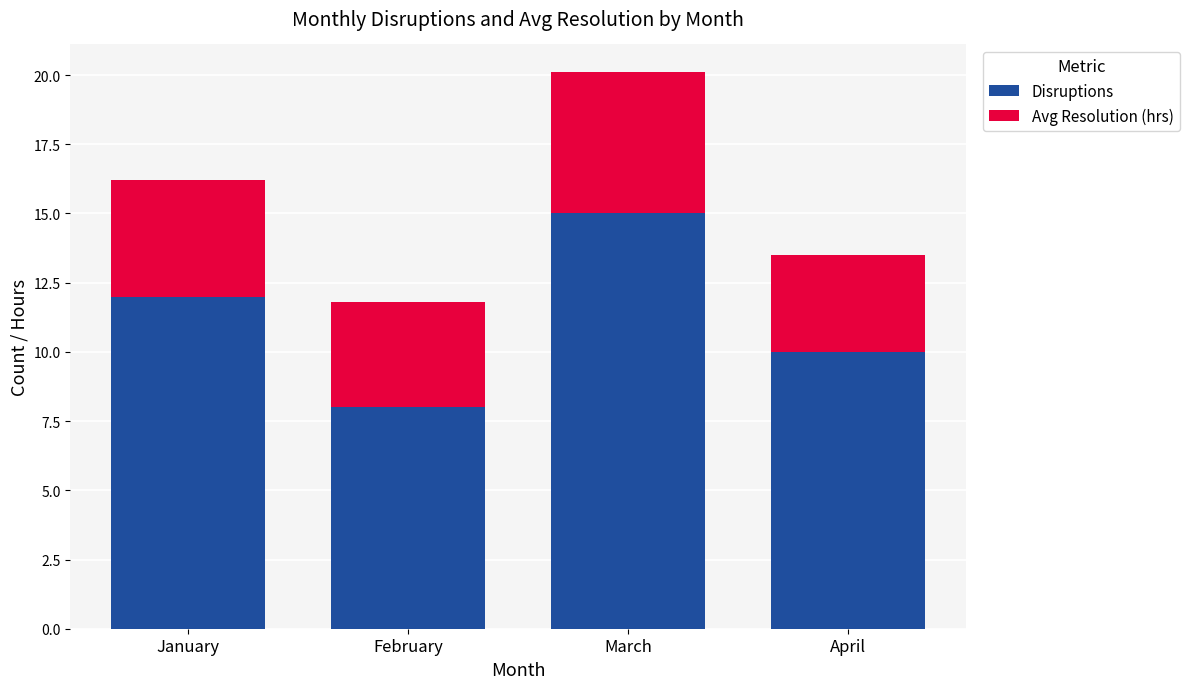

At which category is the sum across all series the highest?

March